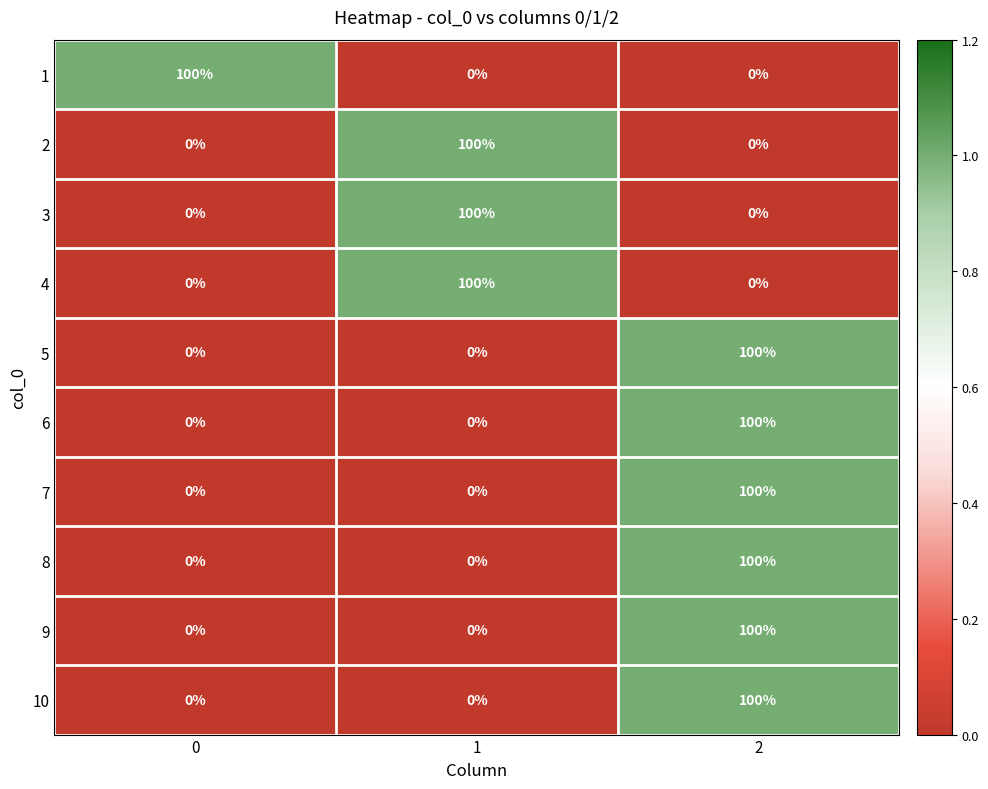

What is the total value across all series at 2?

600